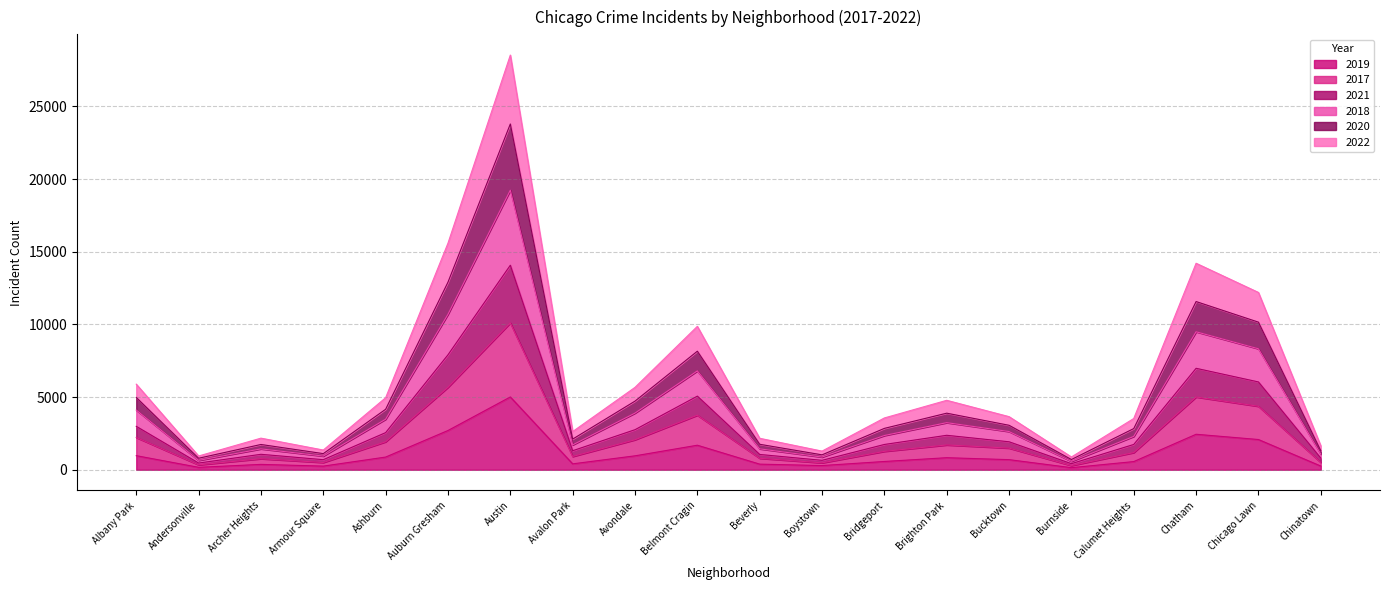

At which category is the sum across all series the highest?

Austin